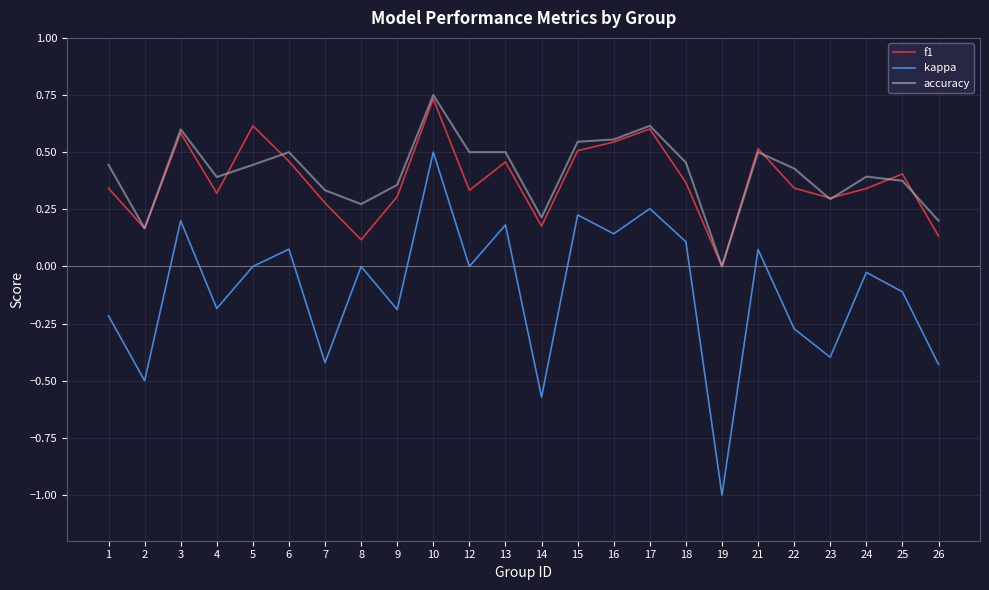

True or false: kappa and accuracy intersect in this chart.

False